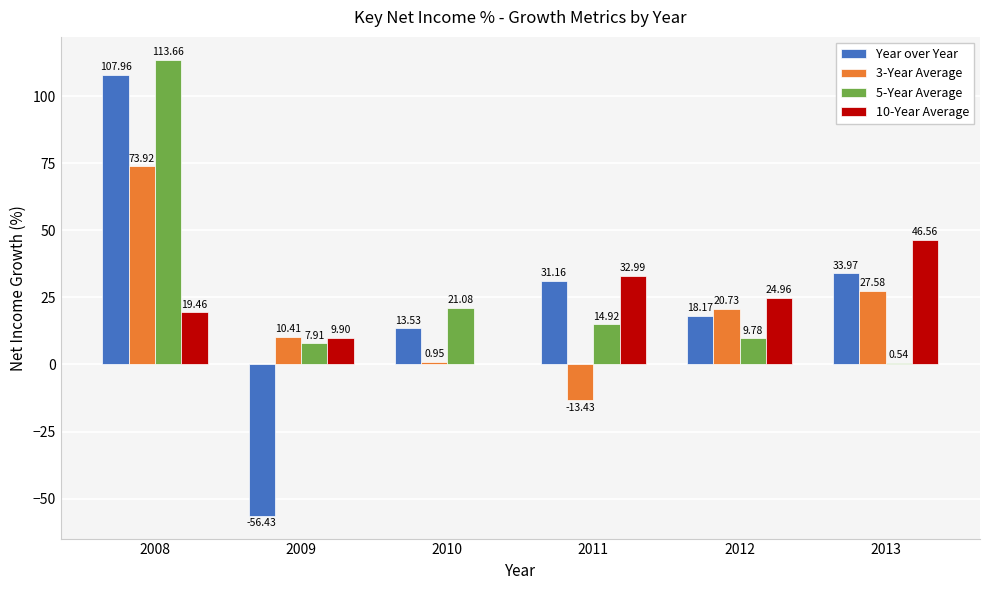

How many distinct data groups are displayed?

4